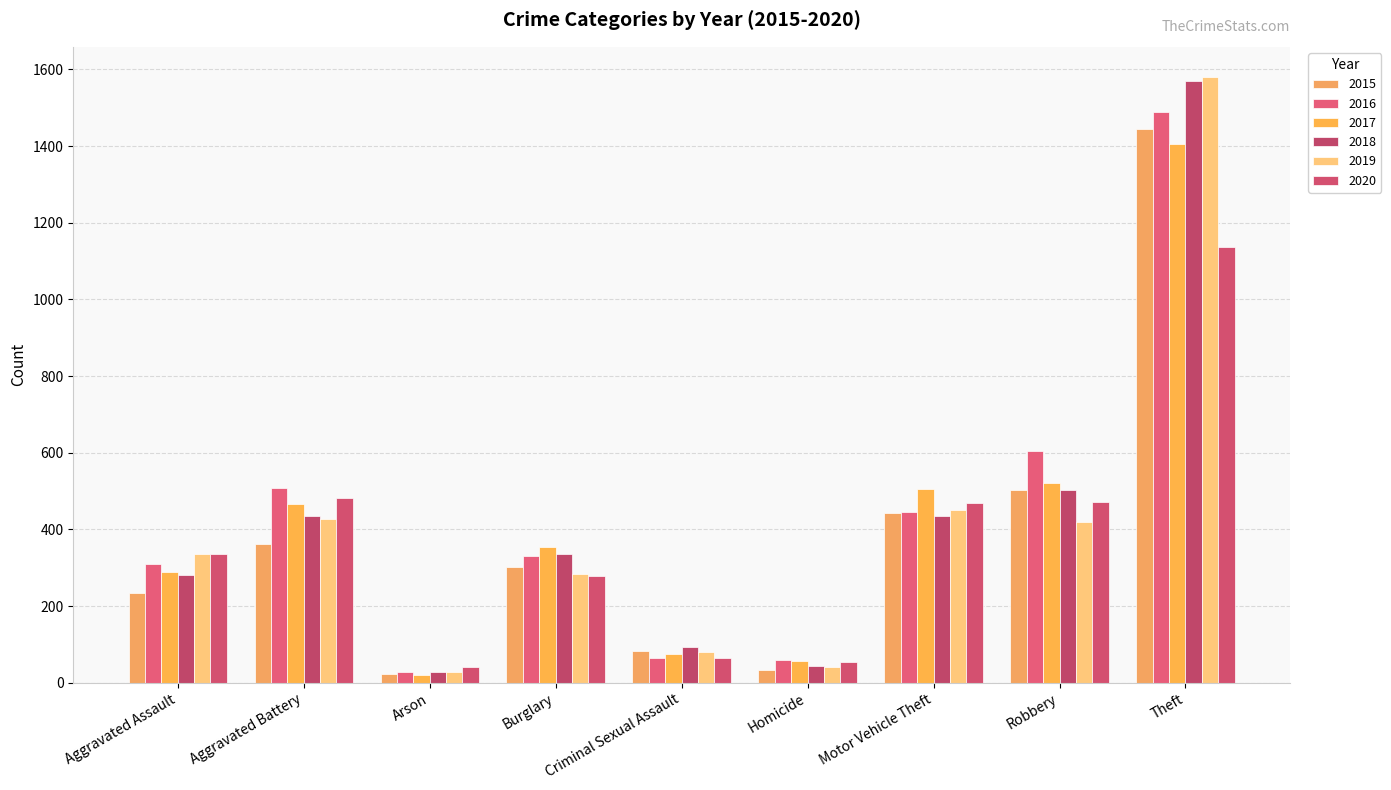

What is the average value of the 2017 series?

410